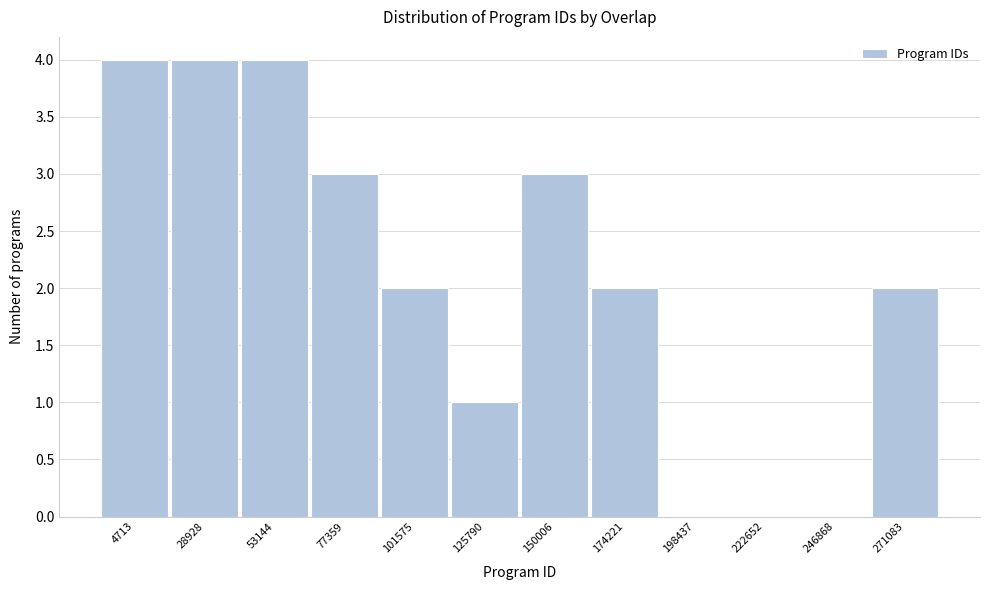

Reading right to left, what are all the values shown in this chart?

271083=2	246868=0	222652=0	198437=0	174221=2	150006=3	125790=1	101575=2	77359=3	53144=4	28928=4	4713=4